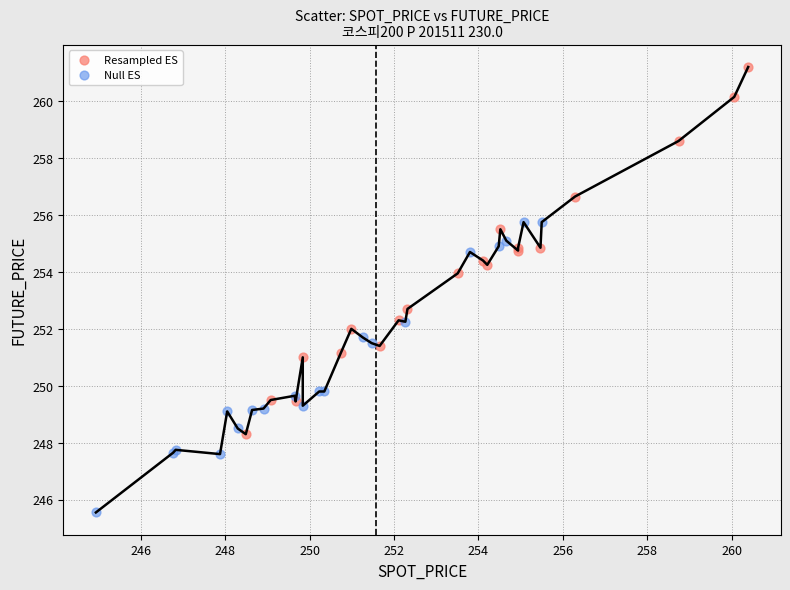

Which series contains the highest Y value?

Resampled ES